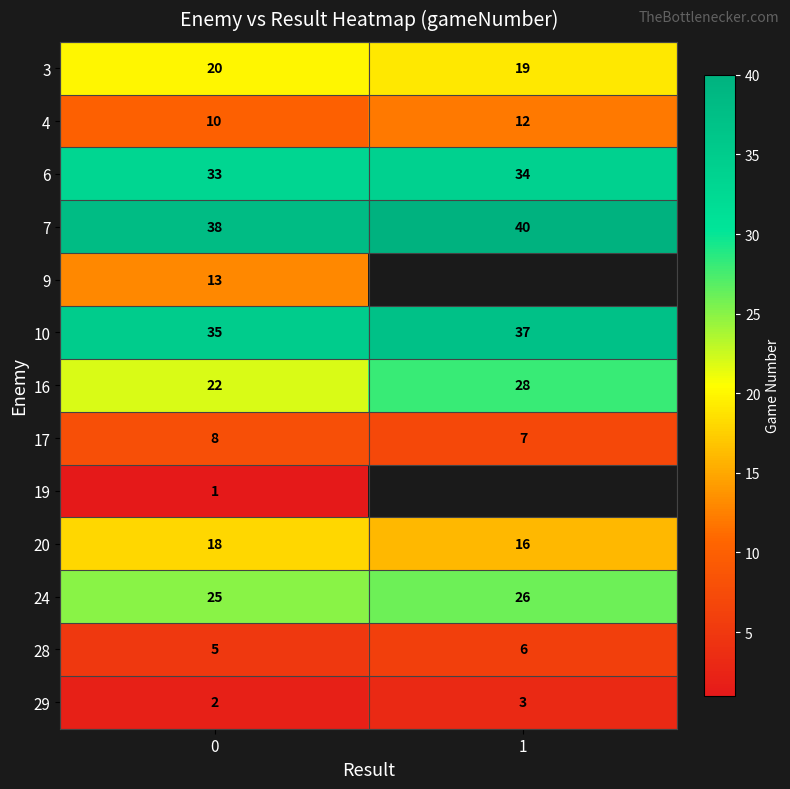

What is the difference between the highest and lowest values at 1?

37.0